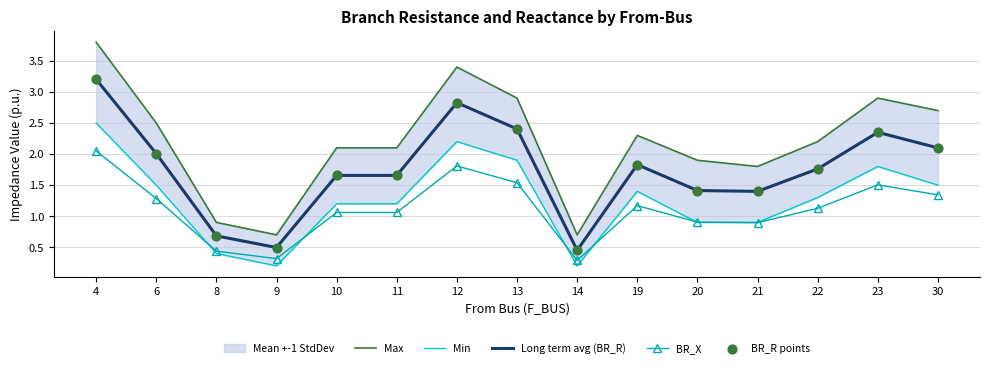

True or false: BR_X has a value of 0.4 at 8.

True